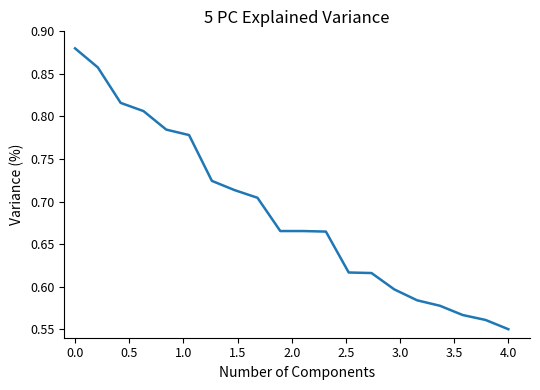

What is the difference between the maximum and minimum values?

0.3